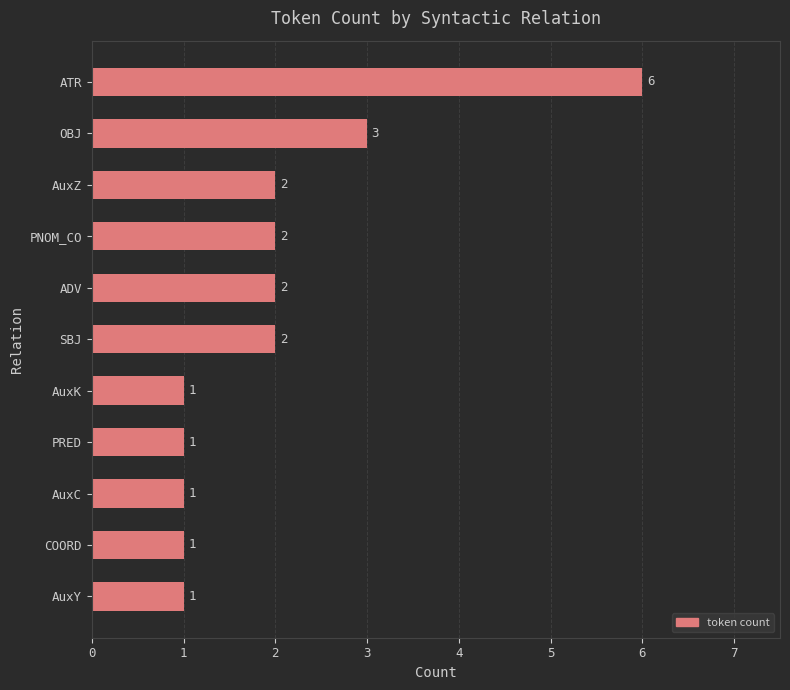

The value at ADV is 3. True or false?

False